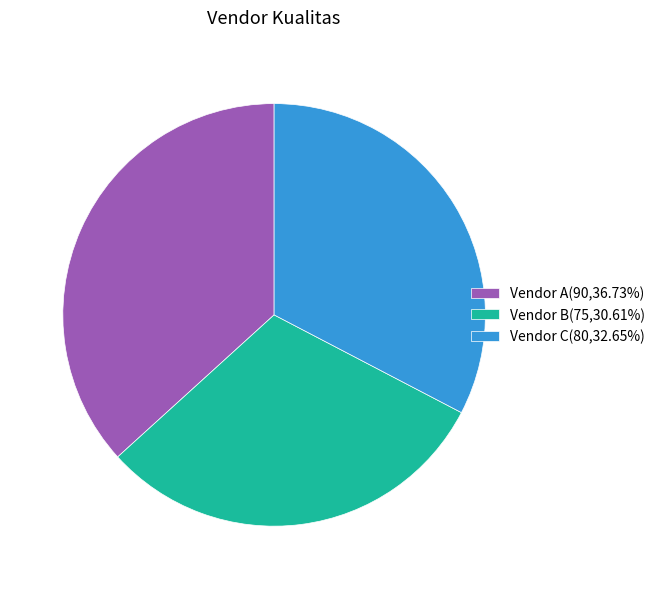

The Vendor A slice represents 24% of the pie. True or false?

False